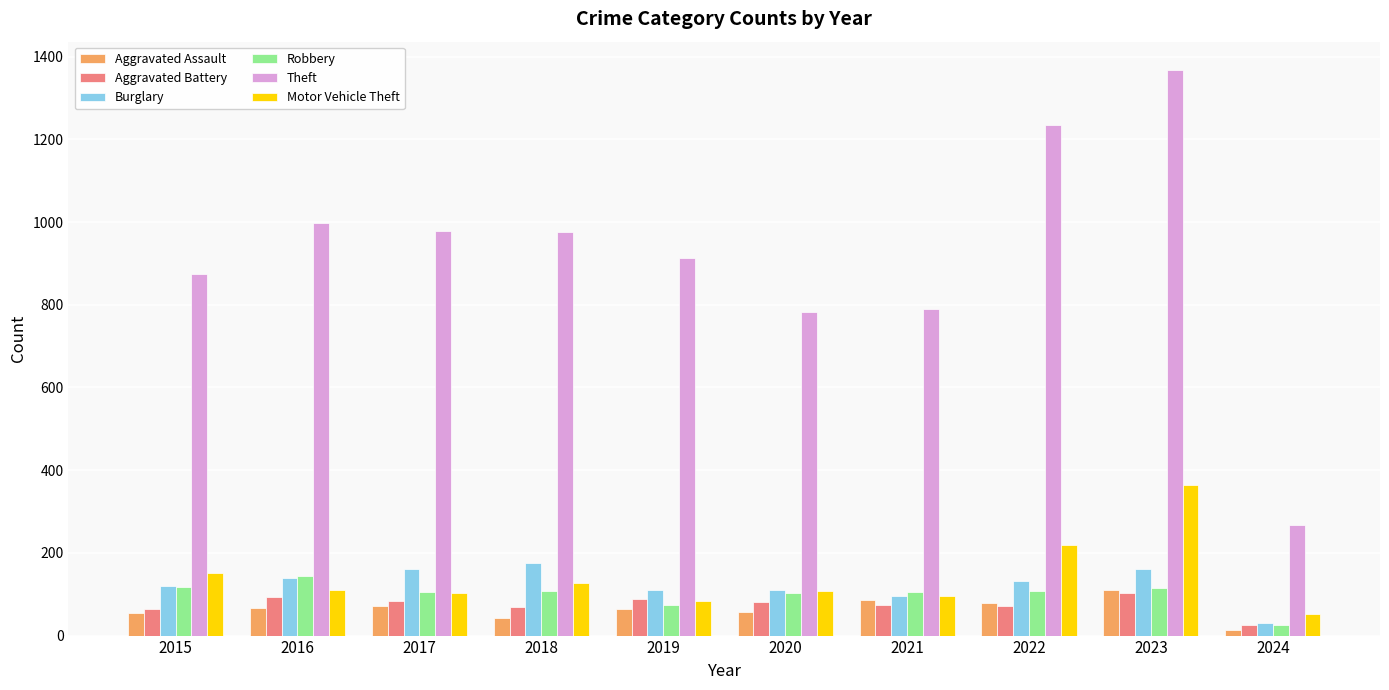

What is the average value of the Robbery series?

100